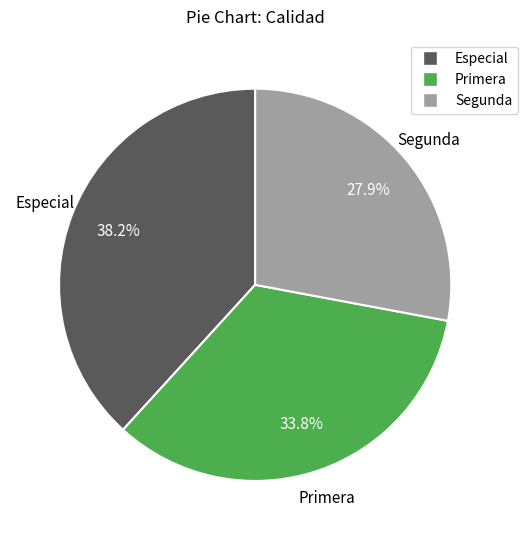

To the nearest percent, what percentage of the pie is Segunda?

28%